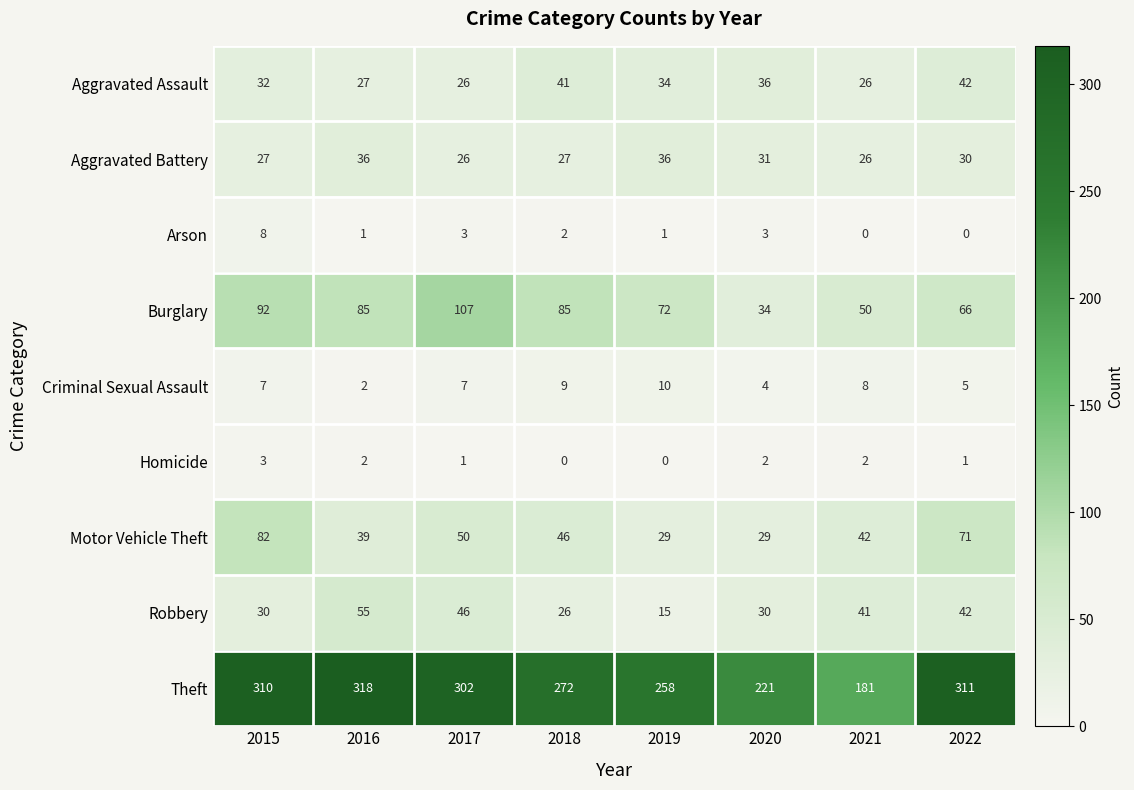

The Aggravated Battery series shows 22 at 2016. True or false?

False